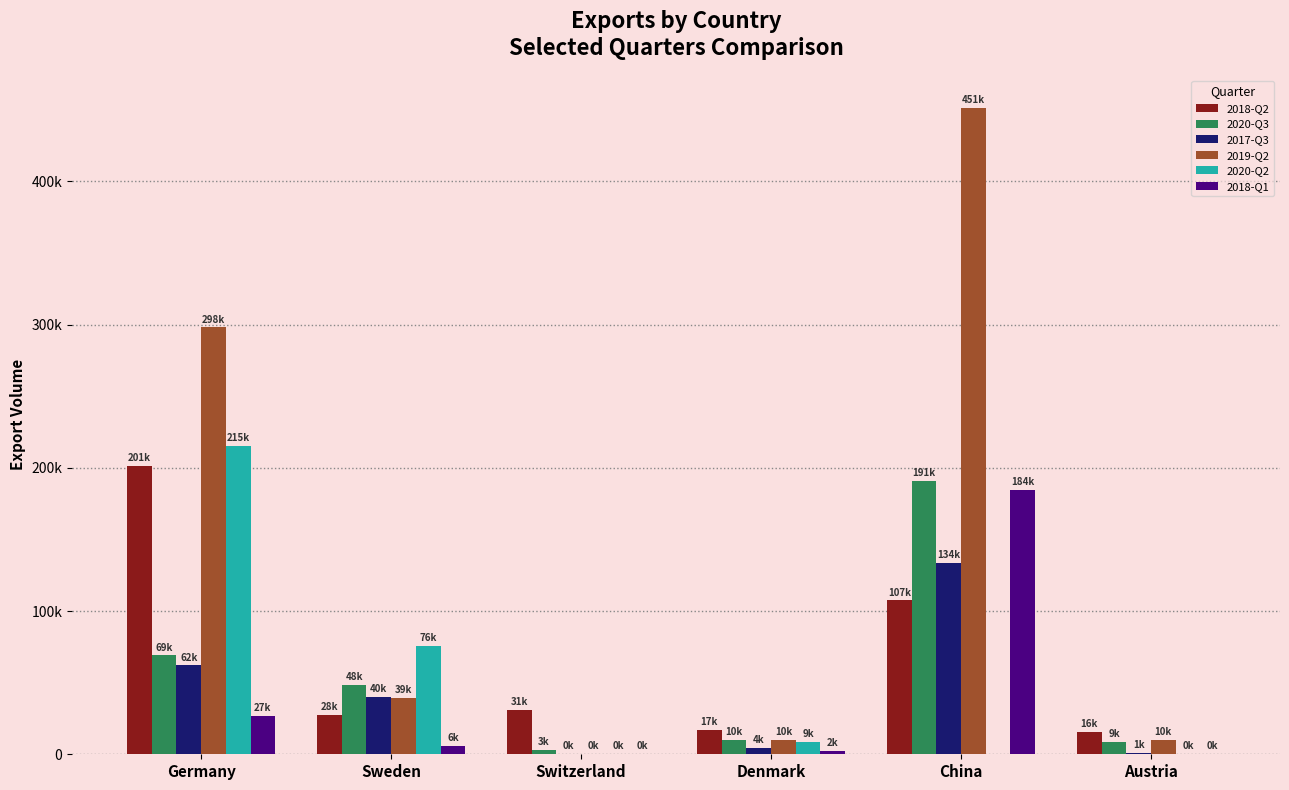

Which series has the largest range (max minus min)?

2019-Q2